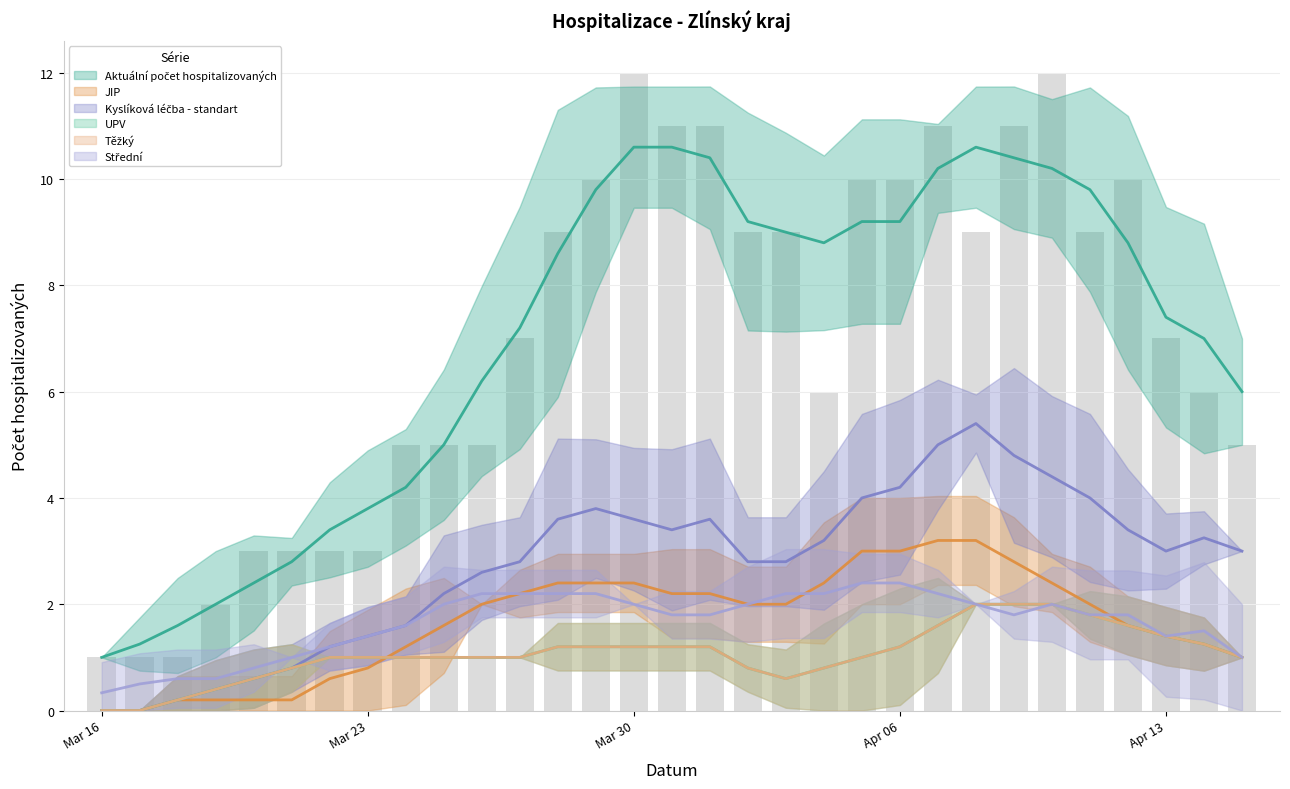

What is the average value of the JIP series?

2